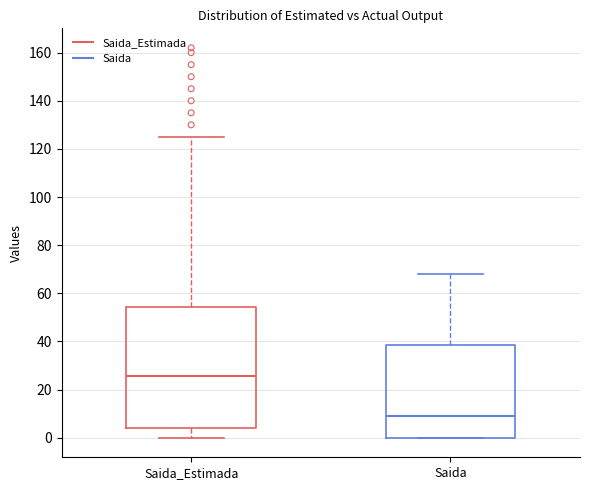

Which box is the tallest, from its lower edge to its upper edge?

Saida_Estimada